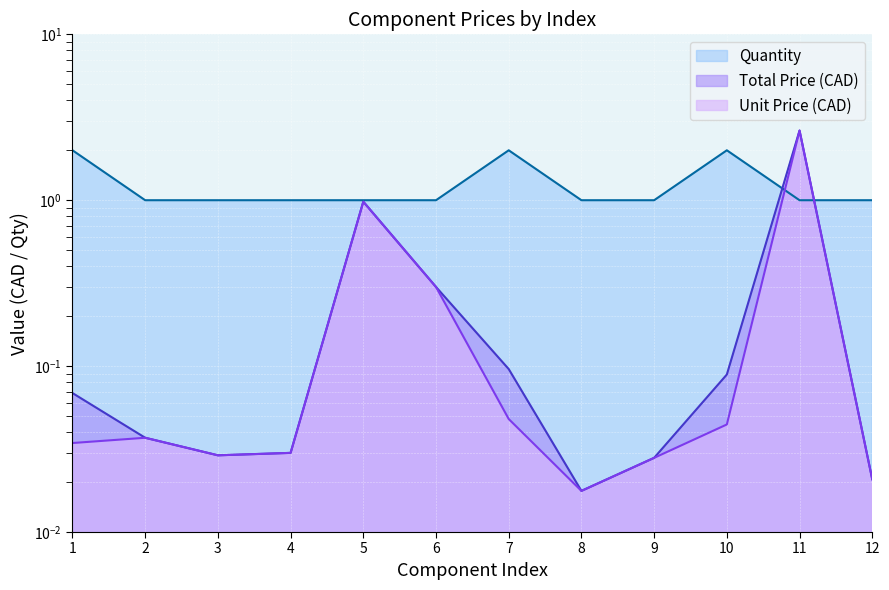

Which series has the largest total across all categories?

Quantity